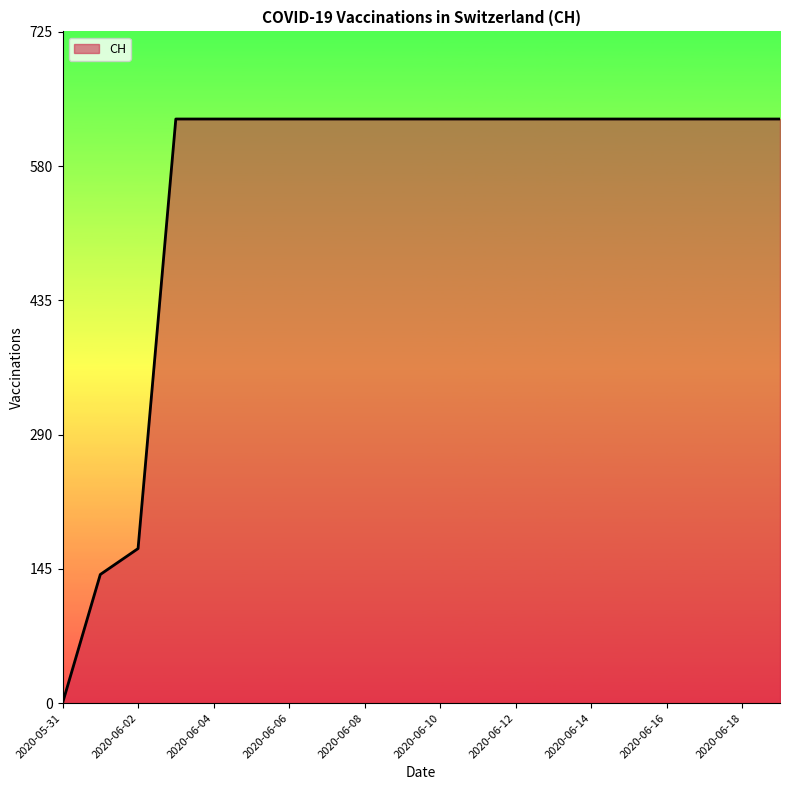

What is the maximum value shown in the chart?

631